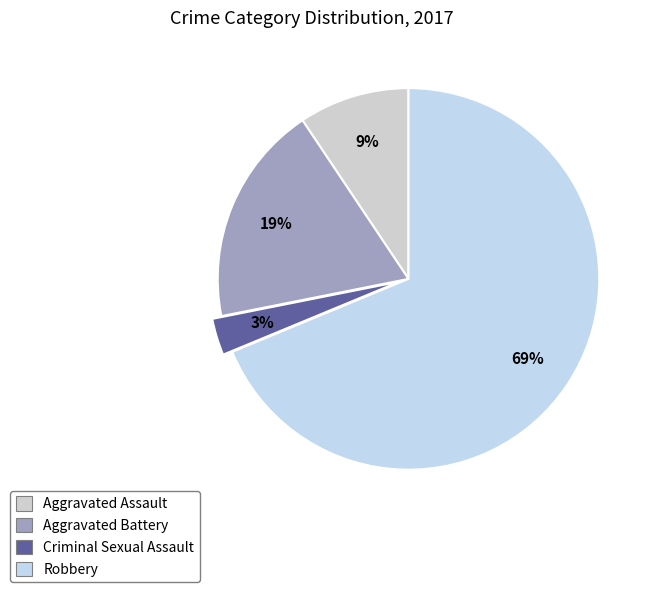

How many segments does this pie chart have?

4